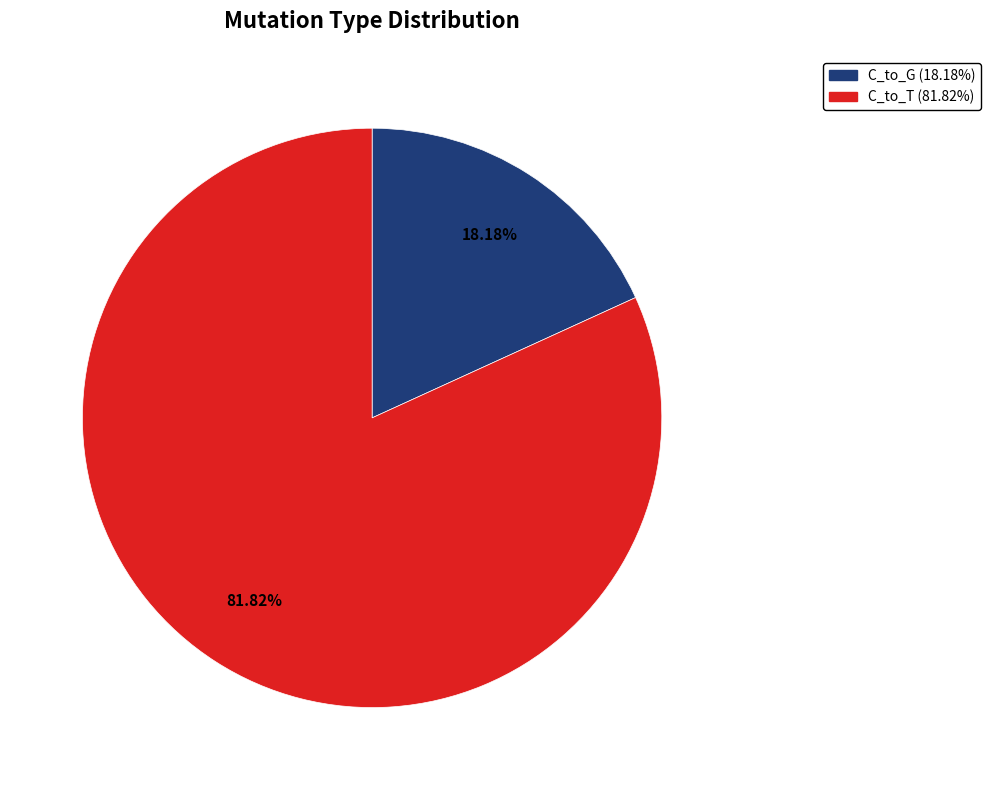

Rank the categories by value from lowest to highest.

C_to_G (18.18%), C_to_T (81.82%)